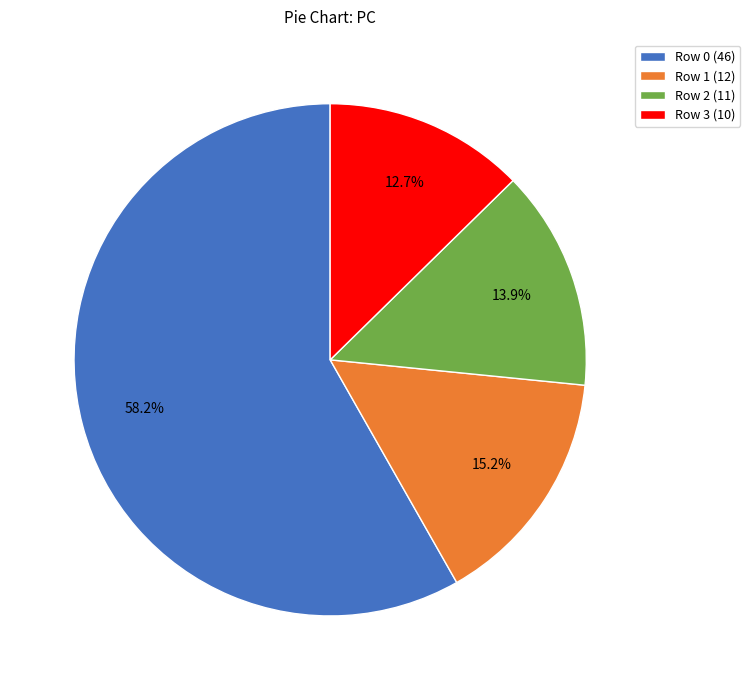

Which has a higher value, Row 2 or Row 0?

Row 0